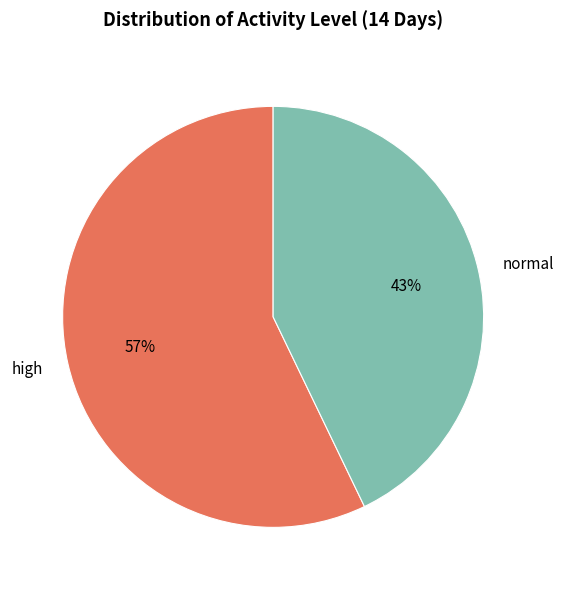

What percentage is the high slice, to the nearest percent?

57%